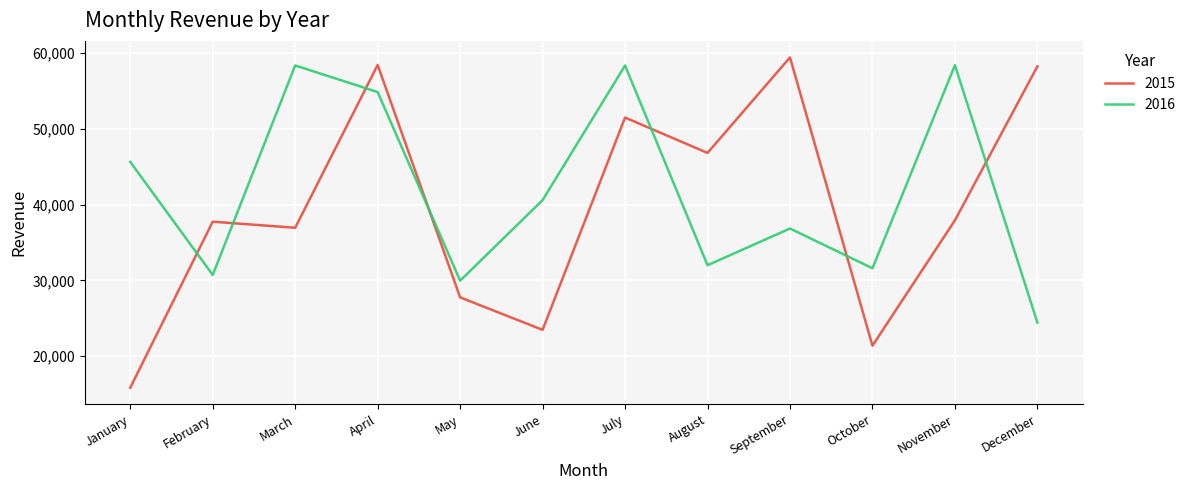

What is the highest value of the 2016 series?

58416